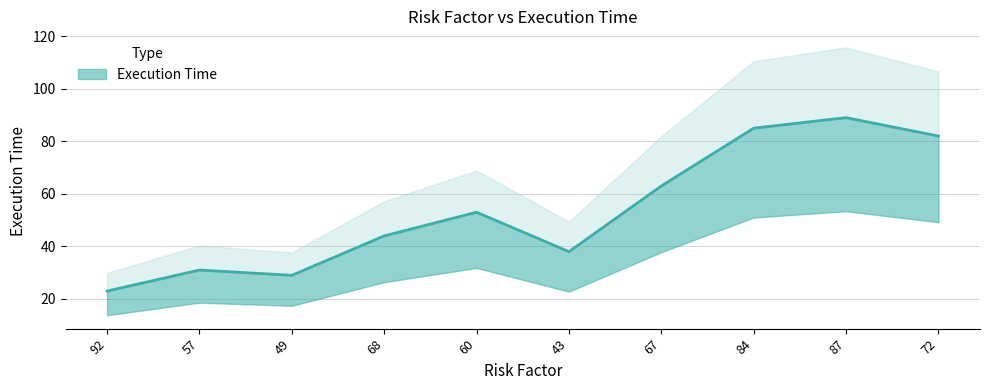

Reading right to left, list all the values displayed in this chart.

82	89	85	63	38	53	44	29	31	23